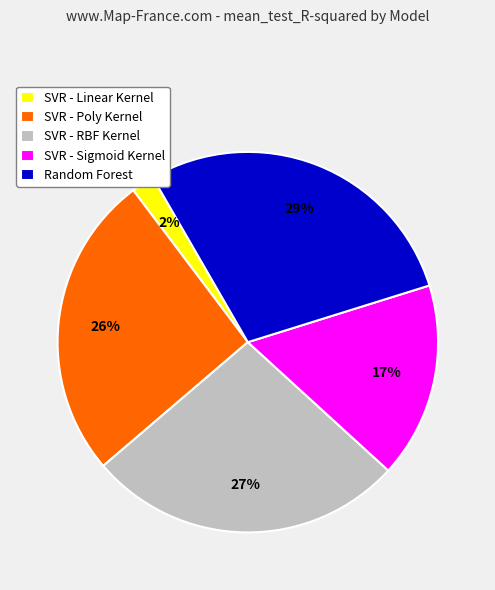

Between SVR - Sigmoid Kernel and SVR - RBF Kernel, which is larger?

SVR - RBF Kernel